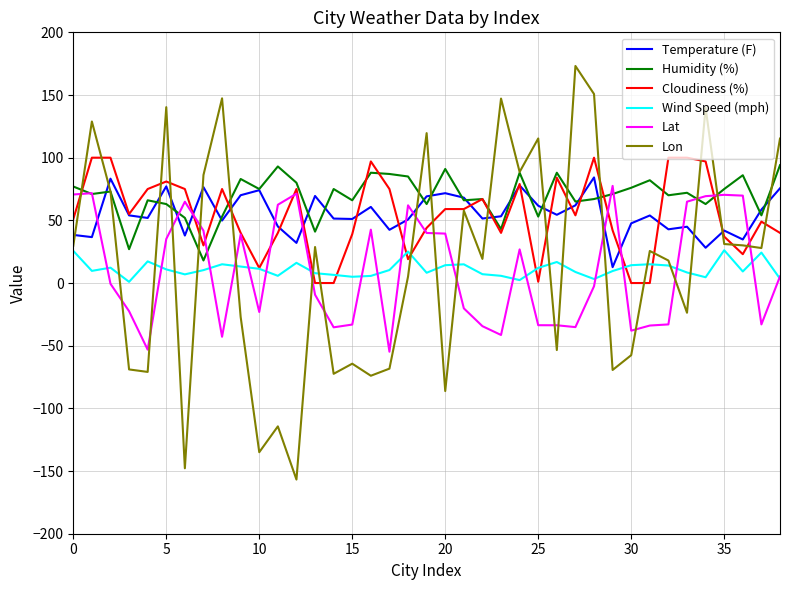

Which series has the largest total across all categories?

Humidity (%)